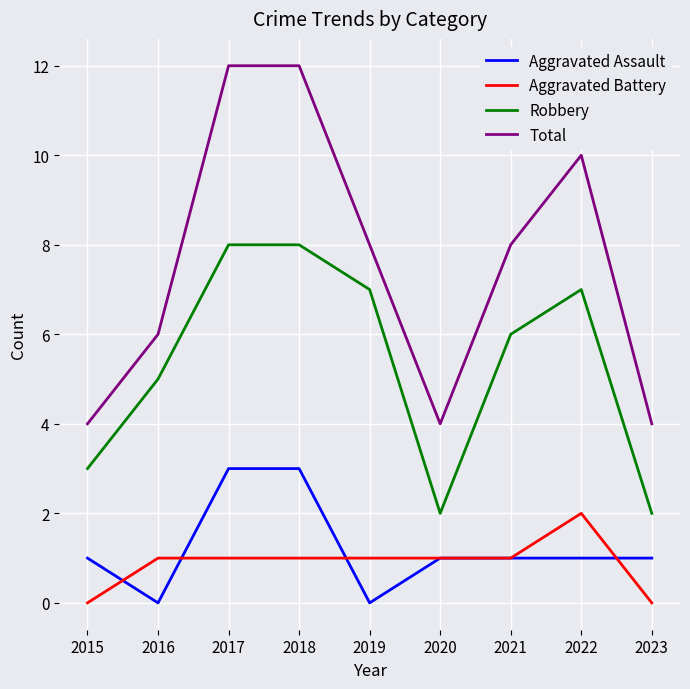

Is it true that Robbery equals 14 at 2017?

False